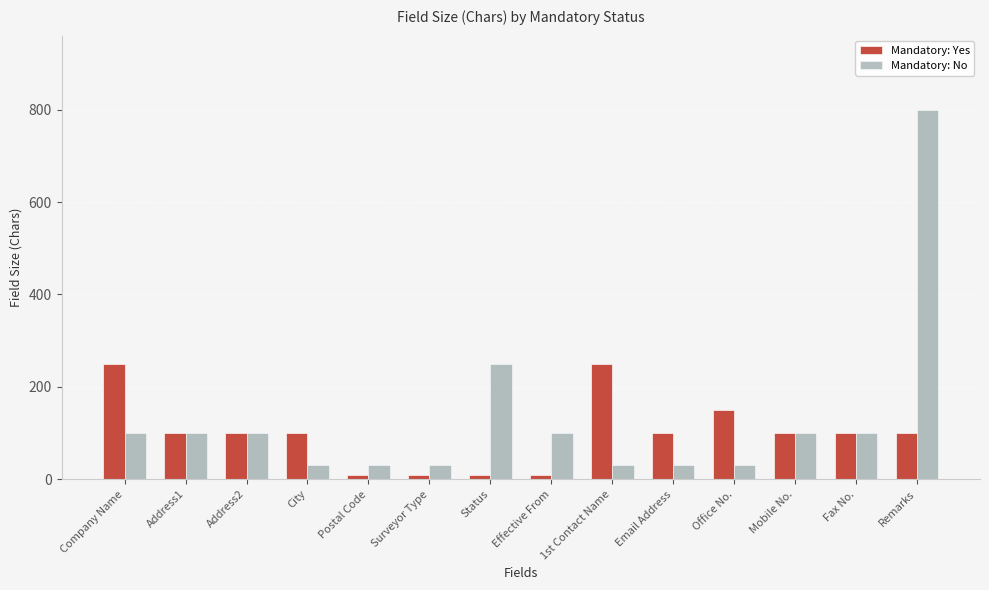

The value of Mandatory: No at Office No. is 30. True or false?

True